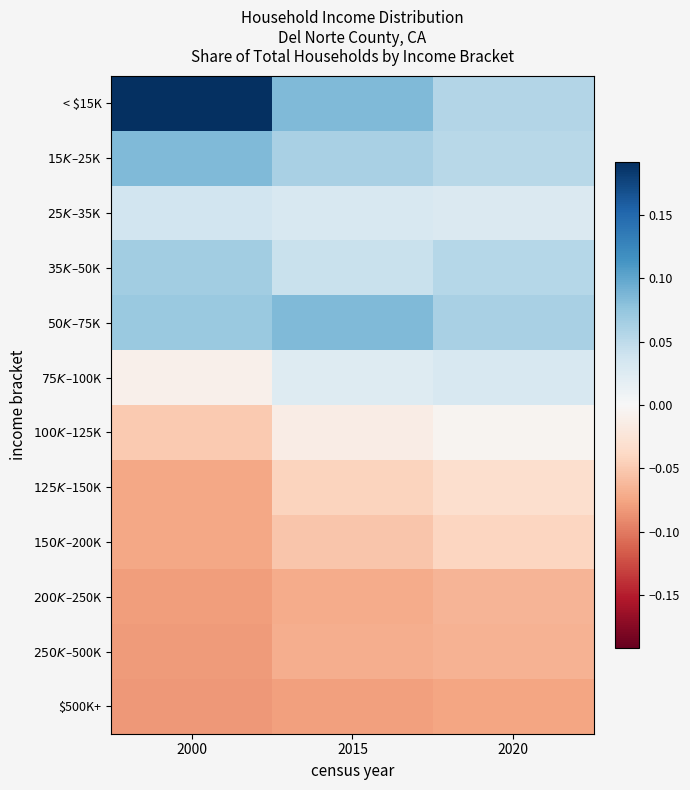

Reading right to left, list all the values displayed in this chart.

< $15K: 2020=0.1	2015=0.1	2000=0.2
$15K–$25K: 2020=0.1	2015=0.1	2000=0.1
$25K–$35K: 2020=0.0	2015=0.0	2000=0.0
$35K–$50K: 2020=0.1	2015=0.0	2000=0.1
$50K–$75K: 2020=0.1	2015=0.1	2000=0.1
$75K–$100K: 2020=0.0	2015=0.0	2000=-0.0
$100K–$125K: 2020=-0.0	2015=-0.0	2000=-0.1
$125K–$150K: 2020=-0.0	2015=-0.0	2000=-0.1
$150K–$200K: 2020=-0.0	2015=-0.1	2000=-0.1
$200K–$250K: 2020=-0.1	2015=-0.1	2000=-0.1
$250K–$500K: 2020=-0.1	2015=-0.1	2000=-0.1
$500K+: 2020=-0.1	2015=-0.1	2000=-0.1